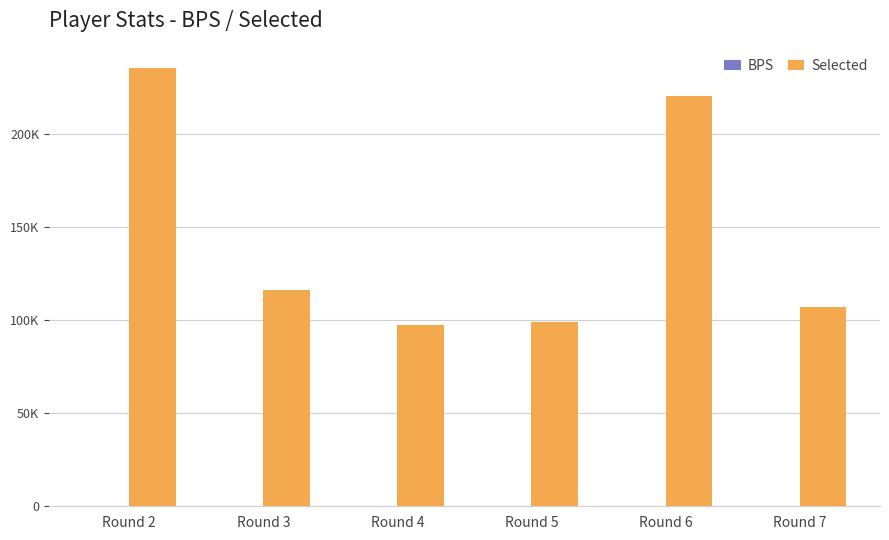

Does the chart contain stacked bars?

No